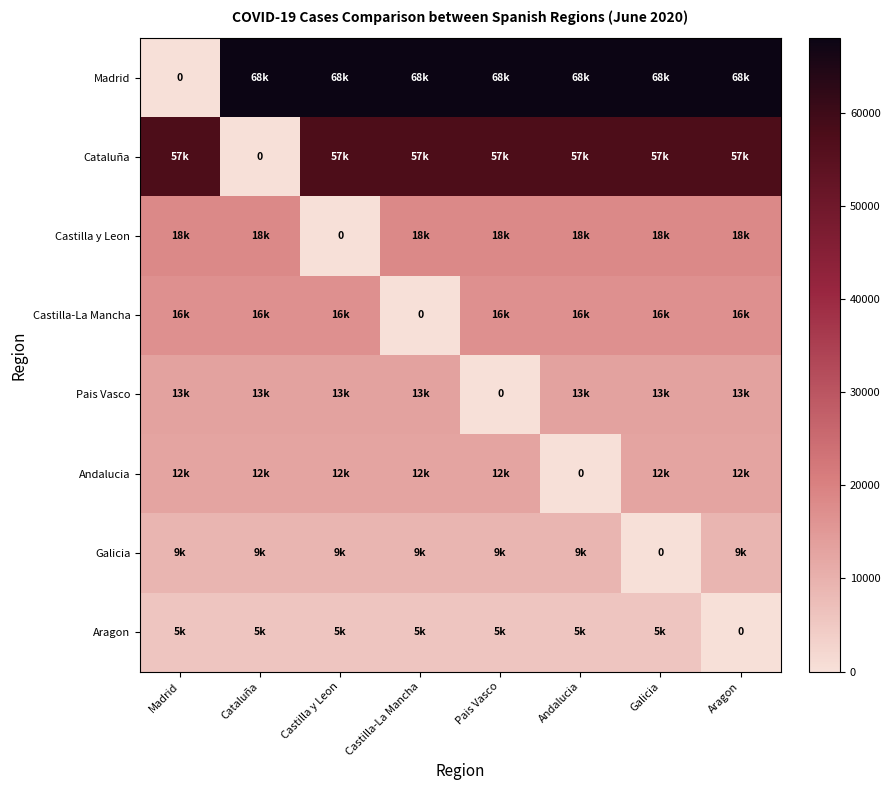

List the series in order of their peak value, highest first.

Madrid, Cataluña, Castilla y Leon, Castilla-La Mancha, Pais Vasco, Andalucia, Galicia, Aragon